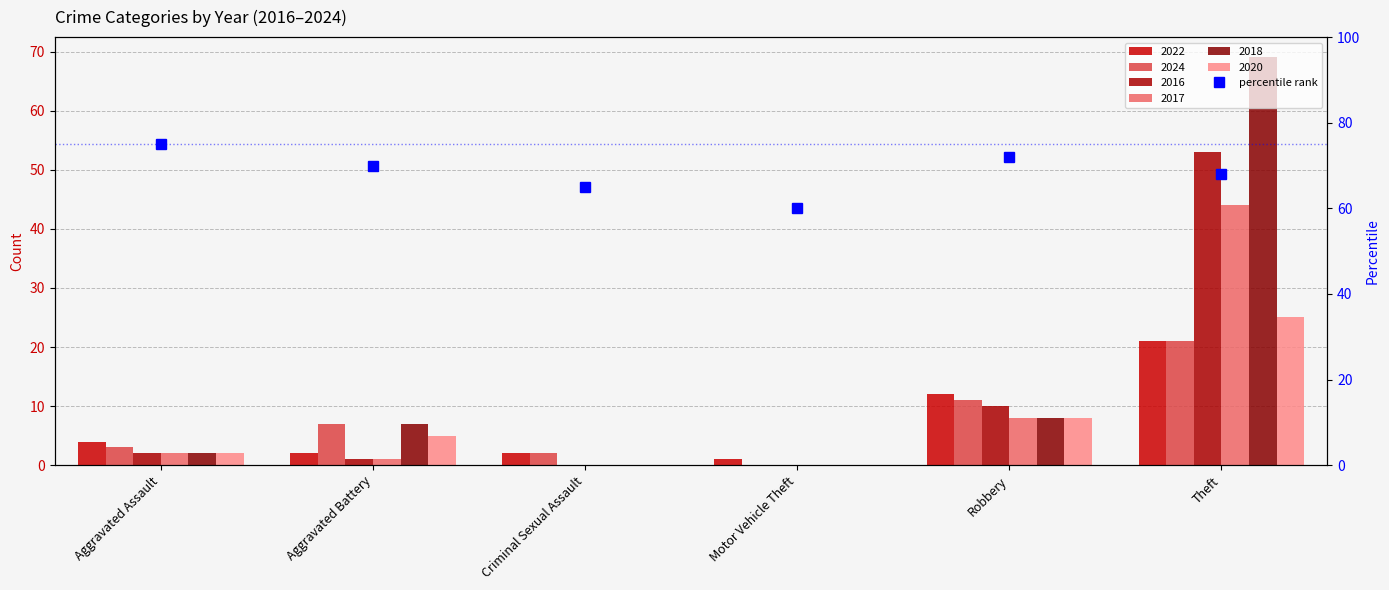

Is it true that the value at Motor Vehicle Theft is 20?

False